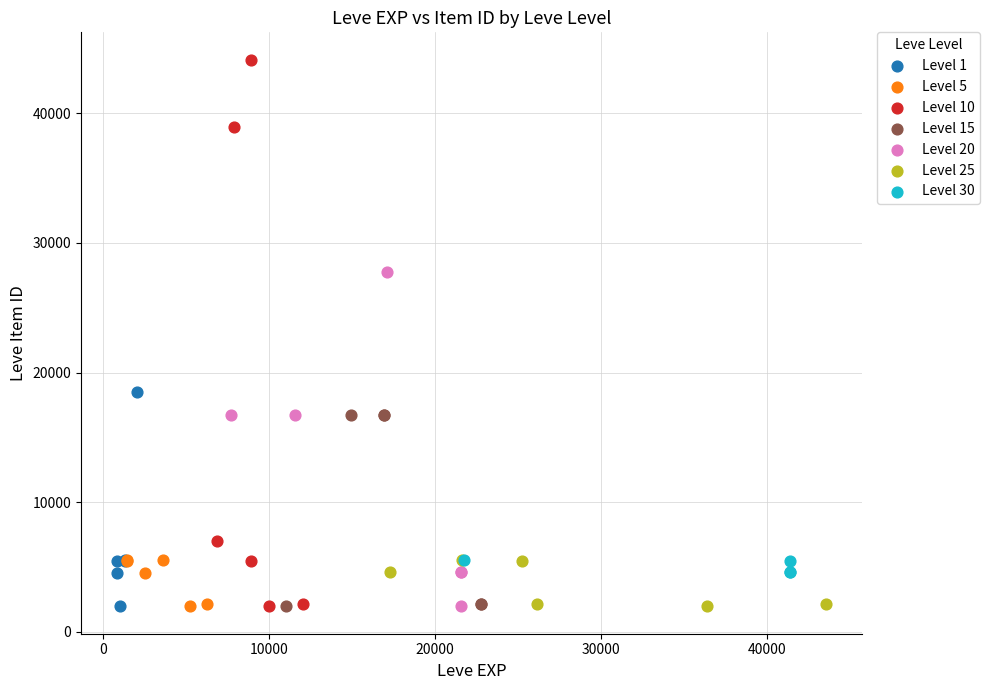

Which series has the widest spread of Y values?

Level 10